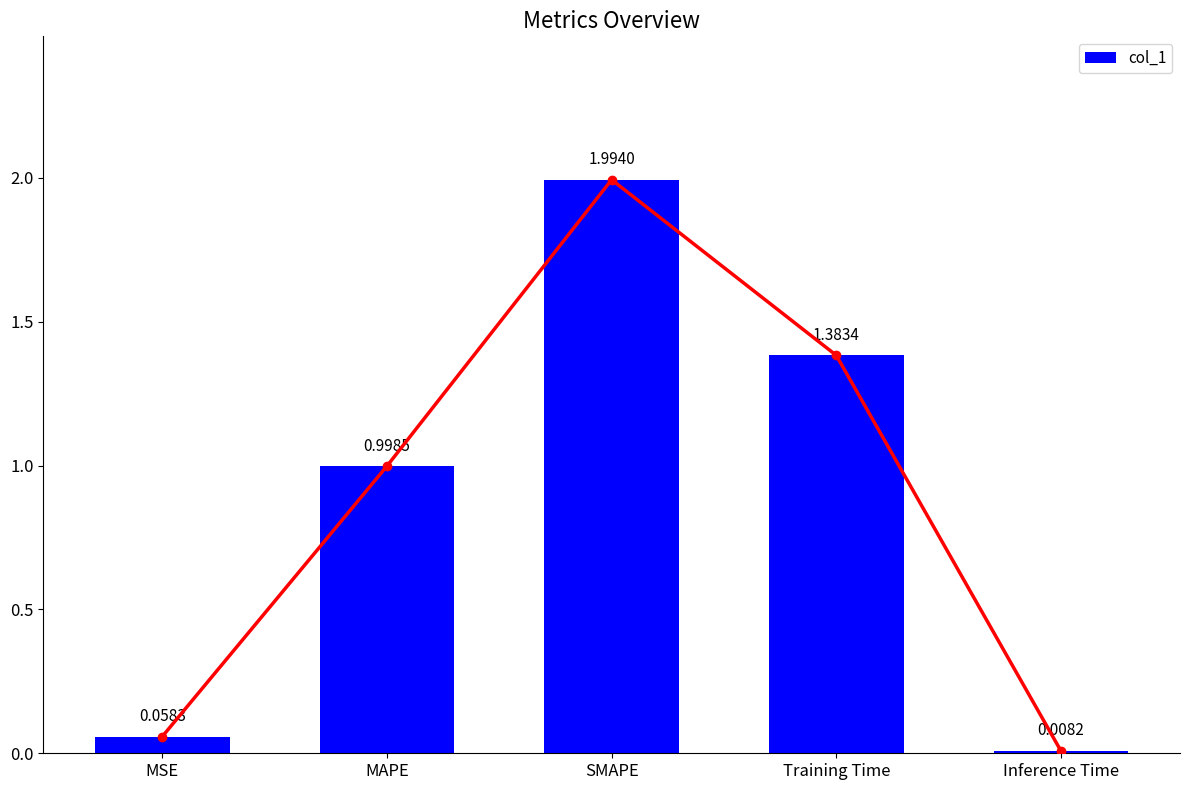

What is the value of the 4th bar from the left?

1.4